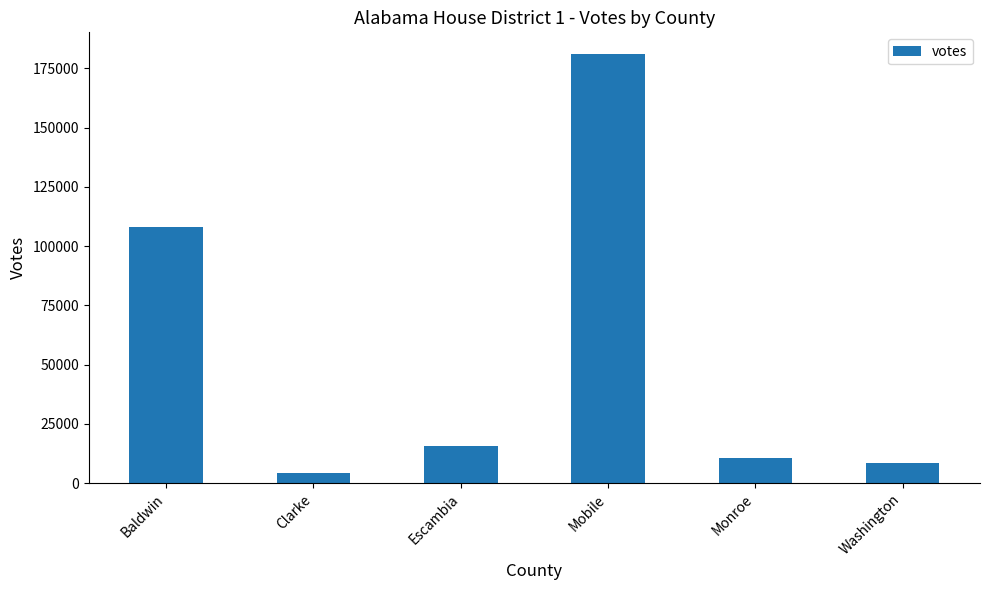

True or false: the data shows 10563 at Monroe.

True